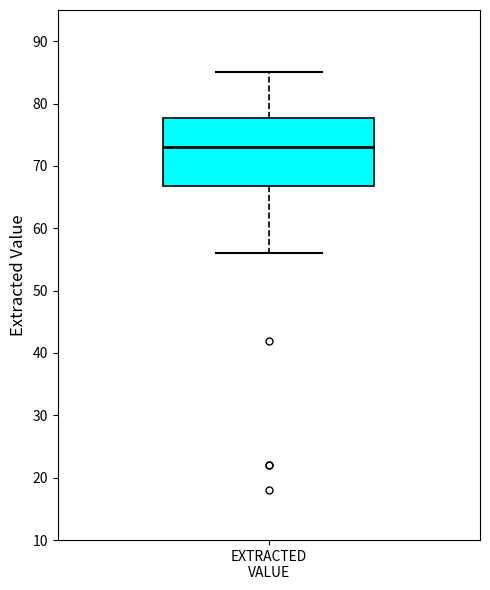

Where does the lower whisker of the box for EXTRACTED VALUE end on the y-axis? The values are not printed on the chart, so give them approximately, as read against the axis.

56